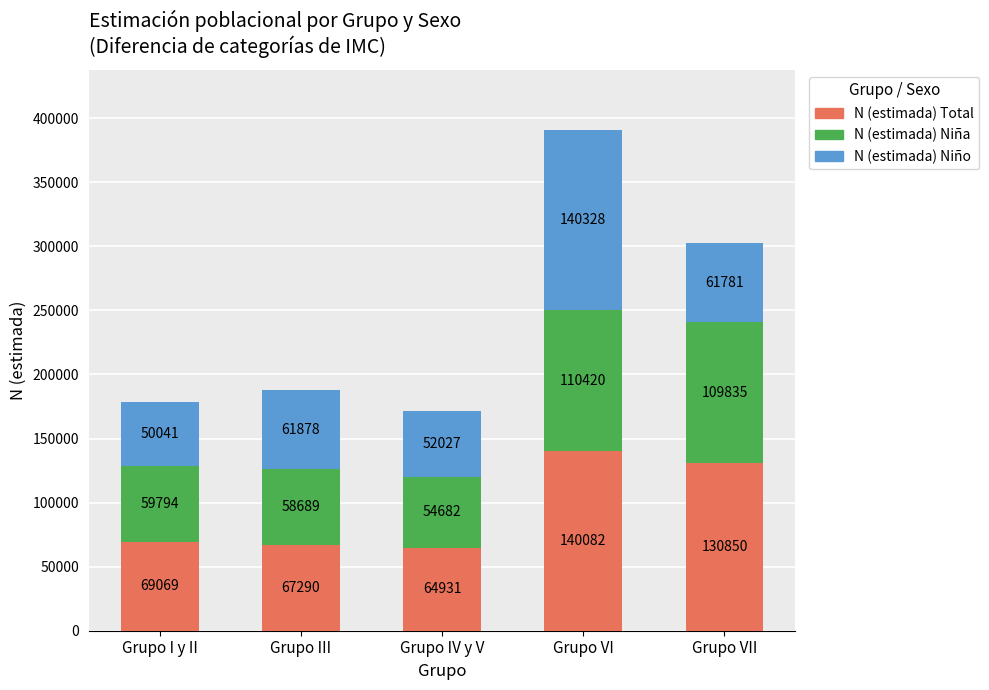

Rank the categories by N (estimada) Total value from highest to lowest.

Grupo VI, Grupo VII, Grupo I y II, Grupo III, Grupo IV y V